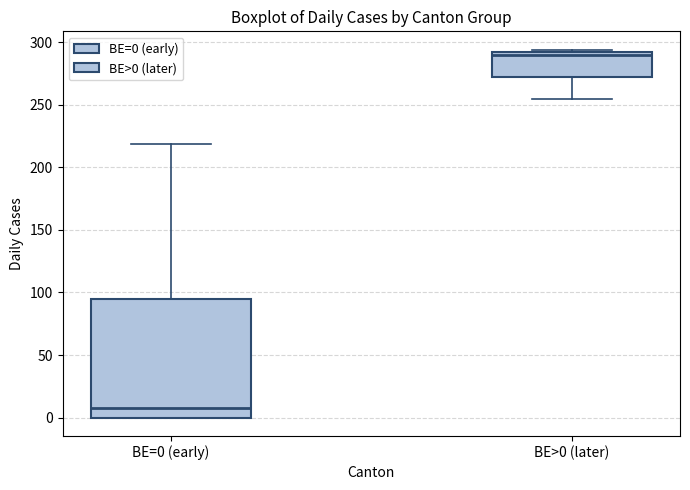

Which box has the lowest median line?

BE=0 (early)